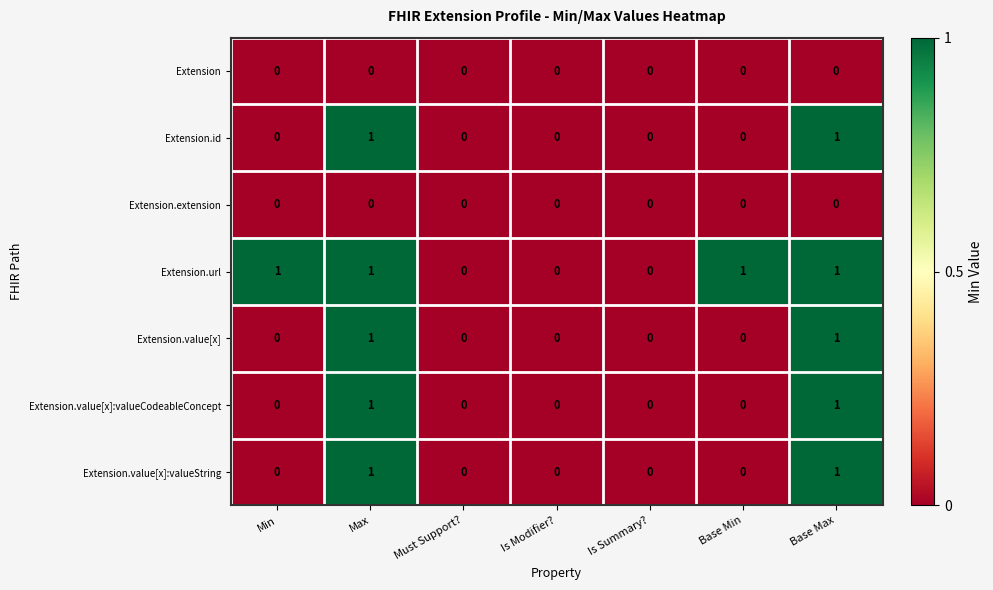

Between Min and Is Modifier?, which series saw the biggest shift?

Extension.url